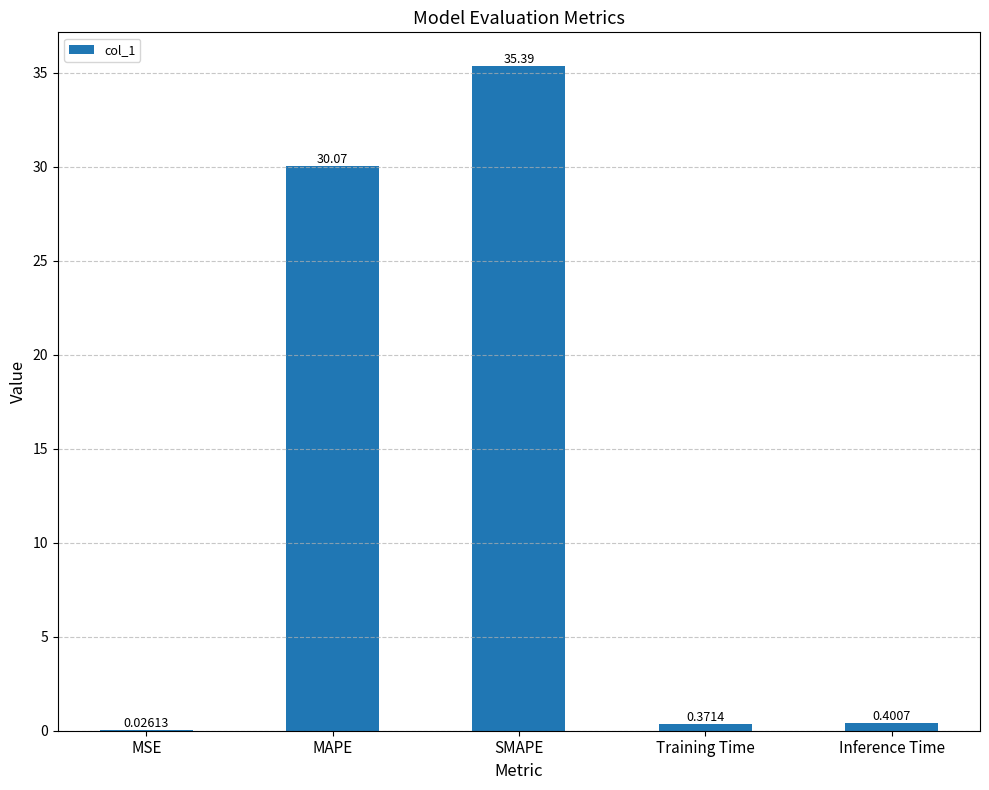

Where is the data nearest to the value 17?

MAPE